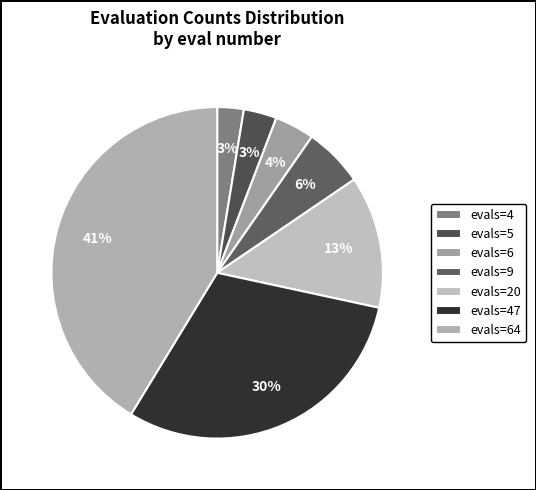

Which category has the smallest portion of the pie?

evals=4